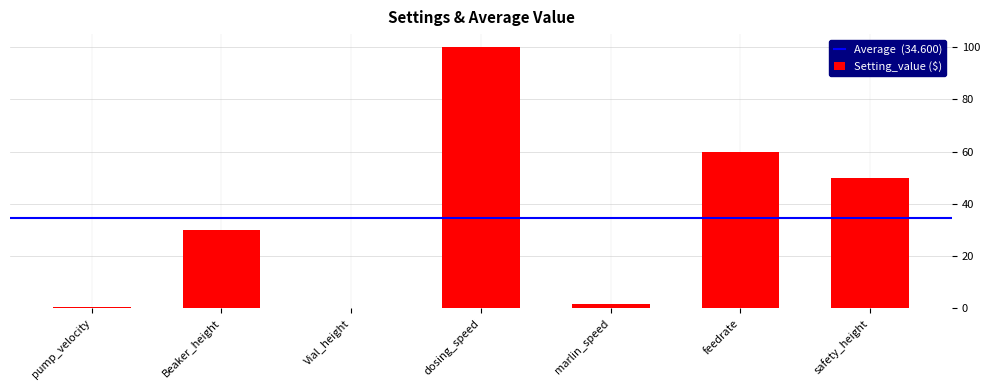

How many categories are shown in the chart?

7